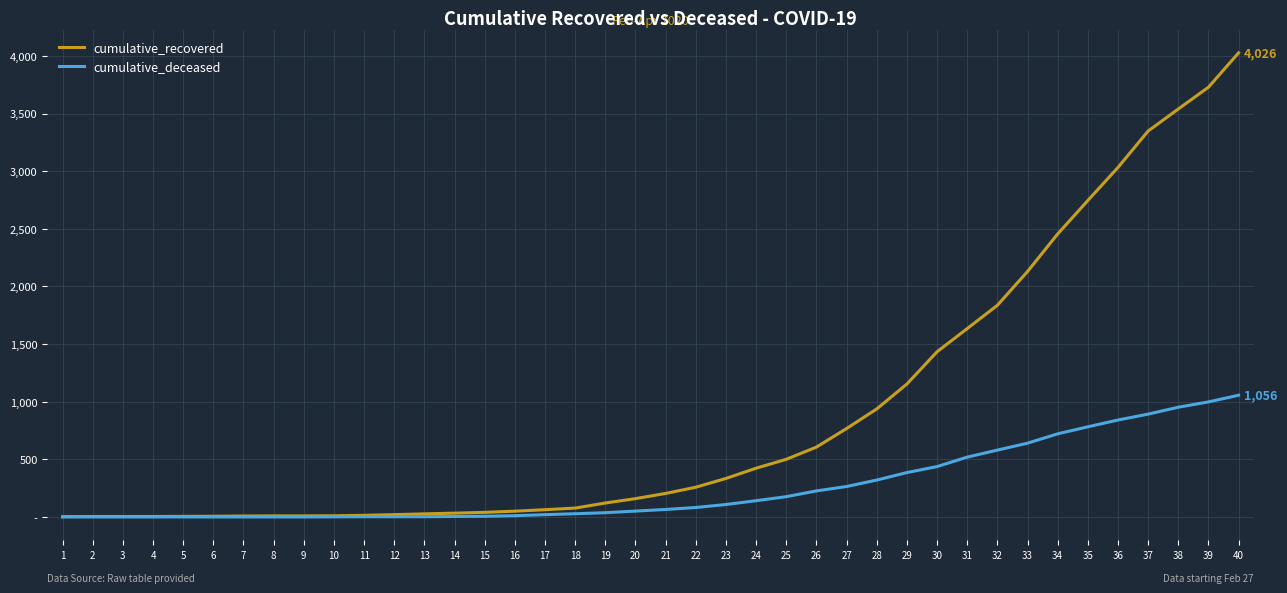

What are all the series names shown in the legend?

cumulative_recovered, cumulative_deceased